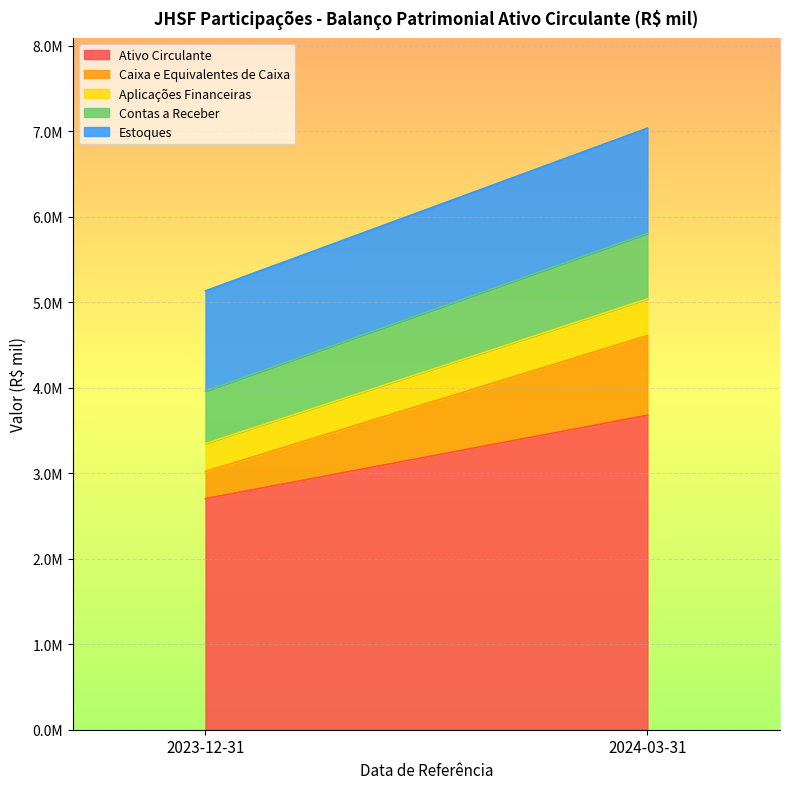

Which series has the largest range (max minus min)?

Ativo Circulante